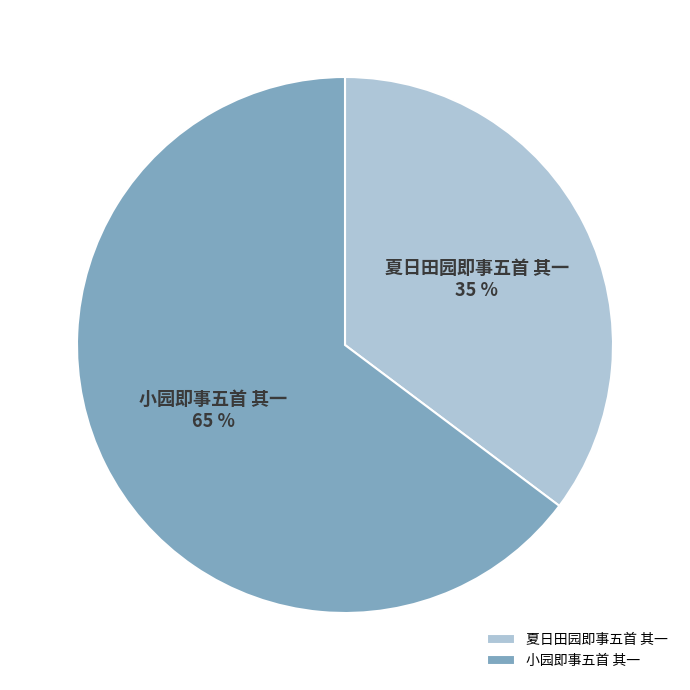

To the nearest percent, what is the average slice percentage?

50%